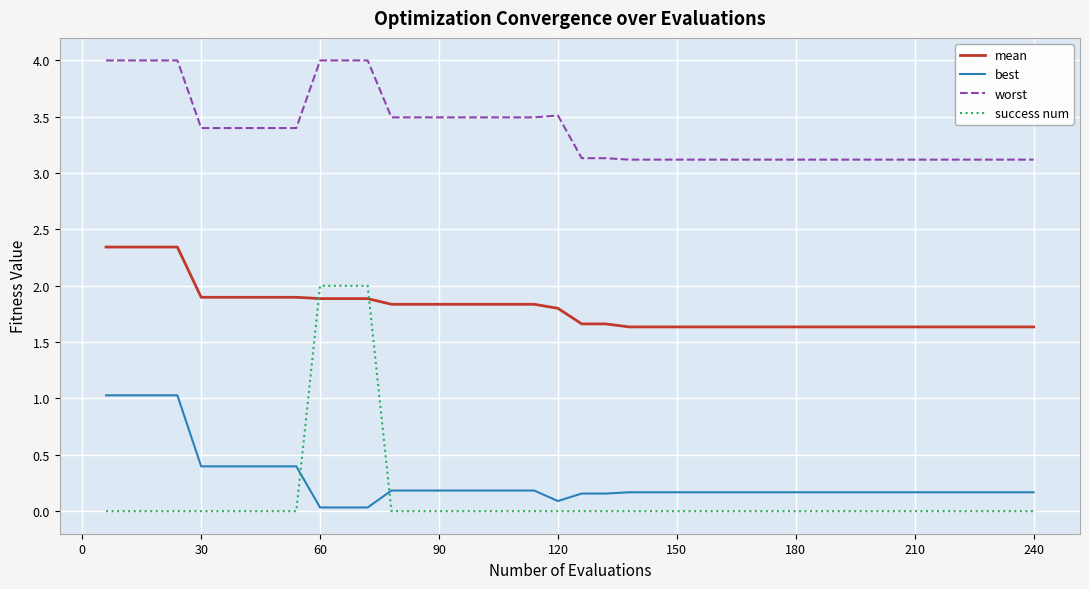

Which series has the largest total across all categories?

worst